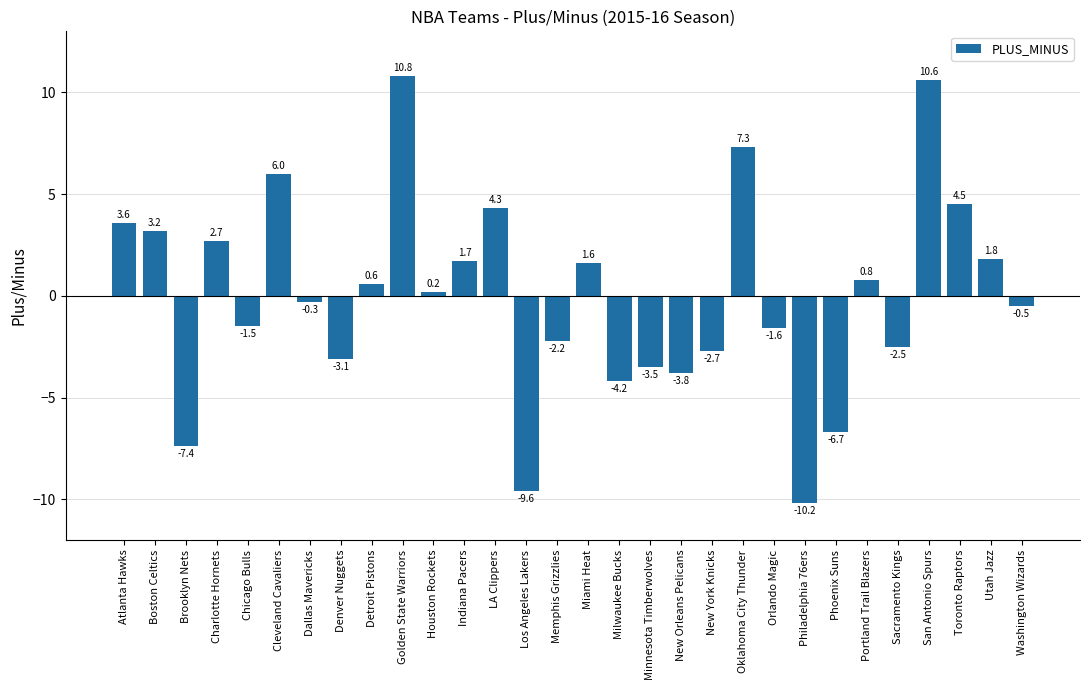

Where does the data first go above 0?

Atlanta Hawks